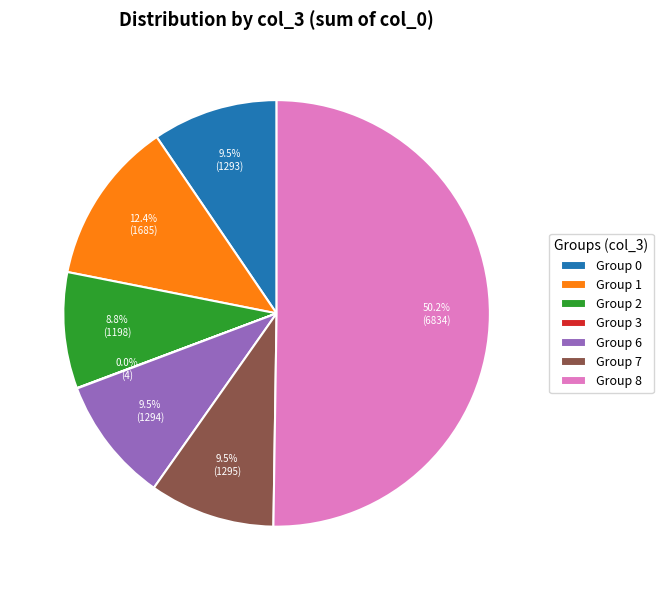

Between Group 7 and Group 8, which is larger?

Group 8